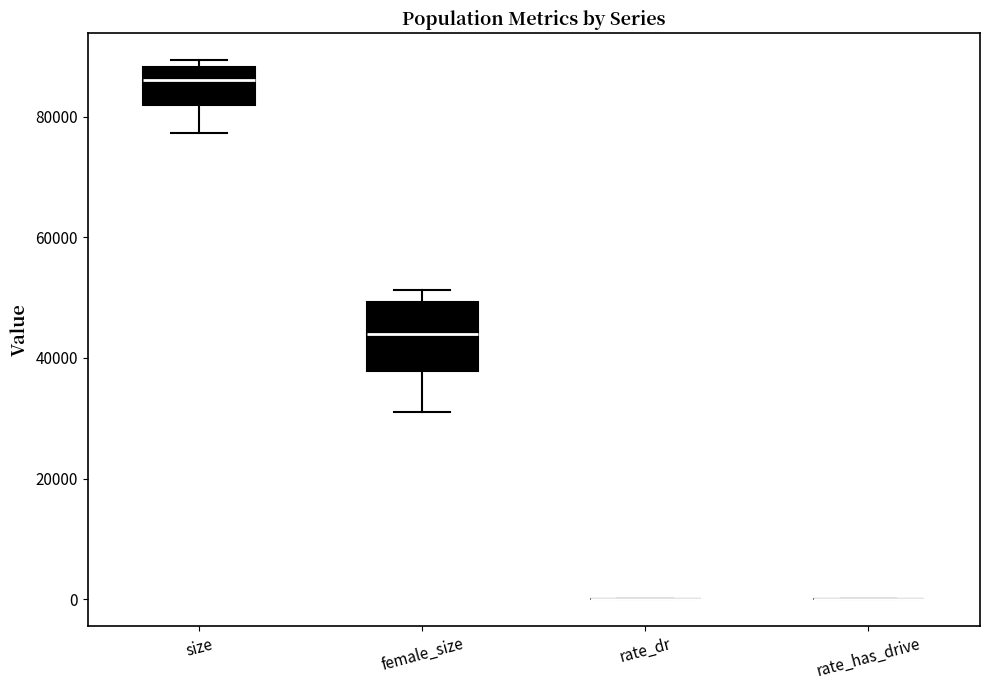

Where does the lower whisker of the box for female_size end on the y-axis? The values are not printed on the chart, so give them approximately, as read against the axis.

32000